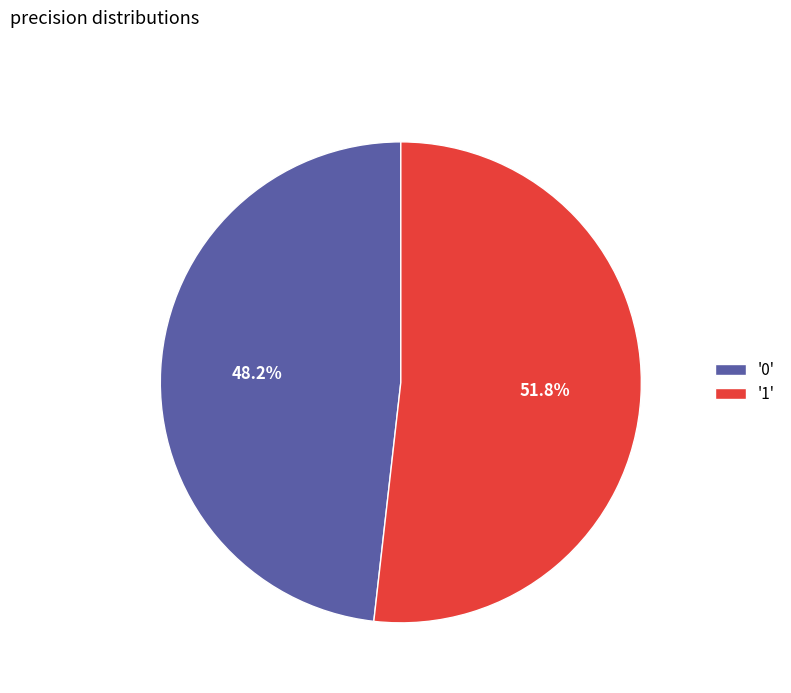

Which has a higher value, '0' or '1'?

'1'